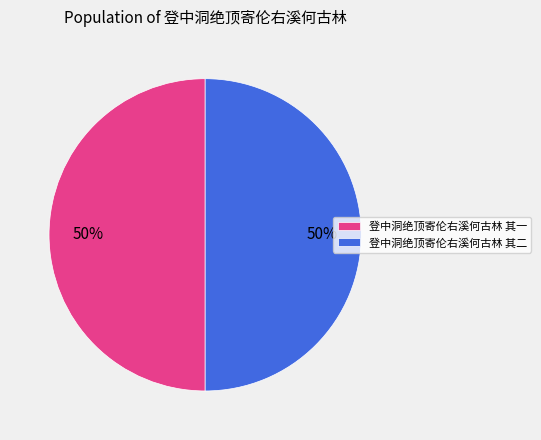

Do 登中洞绝顶寄伦右溪何古林 其一 and 登中洞绝顶寄伦右溪何古林 其二 together represent more than half of the pie?

Yes